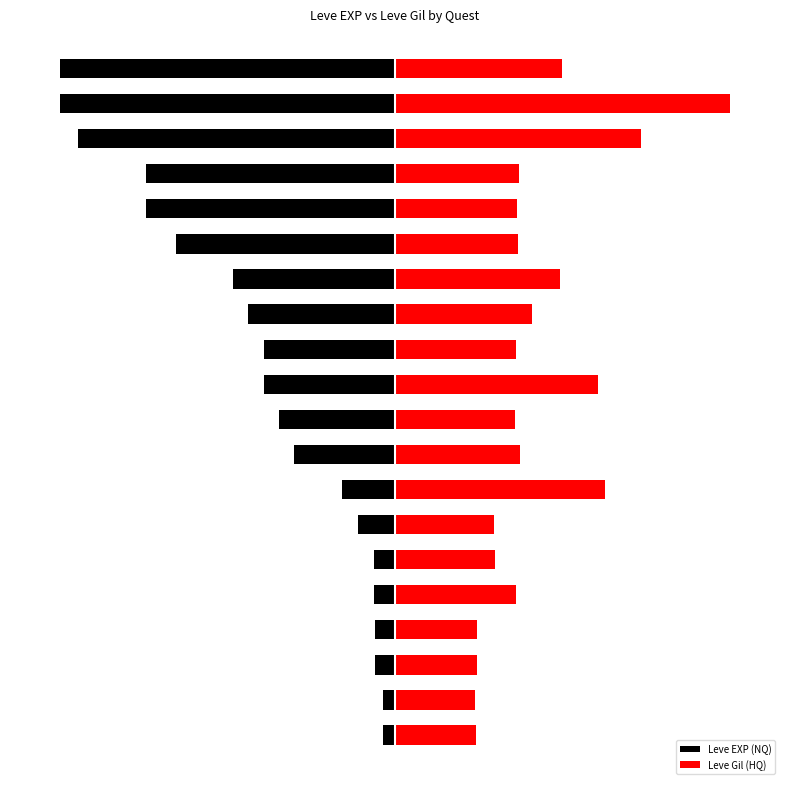

At which category does the chart reach its peak across all series?

18